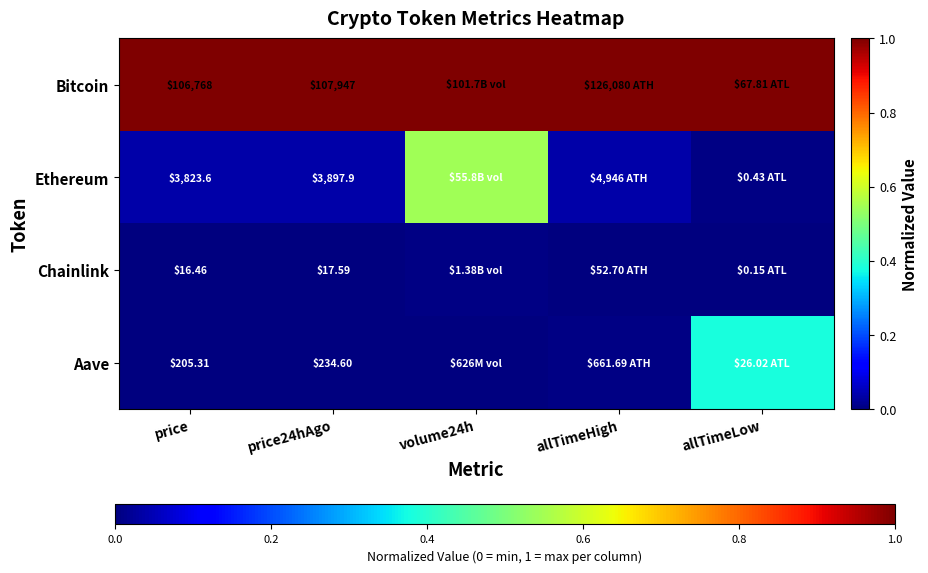

Rank the series at price from lowest to highest value.

Chainlink, Aave, Ethereum, Bitcoin